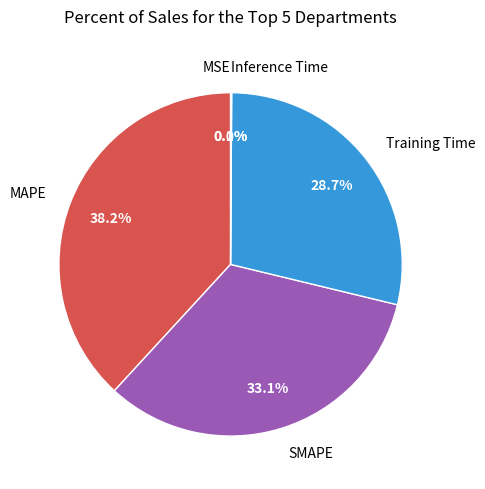

Which has a higher value, Training Time or MAPE?

MAPE